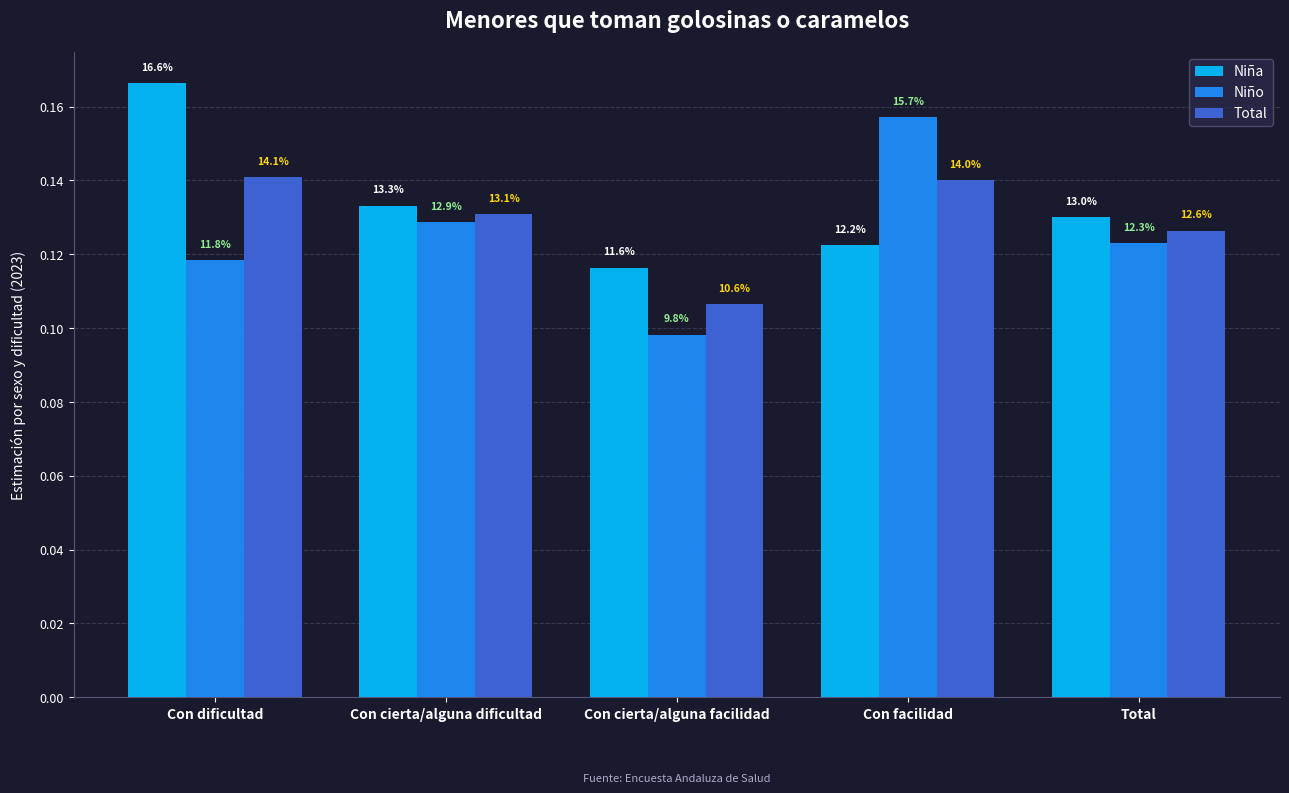

Reading right to left, transcribe all the data shown in this chart.

Niña: Total=0.1	Con facilidad=0.1	Con cierta/alguna facilidad=0.1	Con cierta/alguna dificultad=0.1	Con dificultad=0.2
Niño: Total=0.1	Con facilidad=0.2	Con cierta/alguna facilidad=0.1	Con cierta/alguna dificultad=0.1	Con dificultad=0.1
Total: Total=0.1	Con facilidad=0.1	Con cierta/alguna facilidad=0.1	Con cierta/alguna dificultad=0.1	Con dificultad=0.1